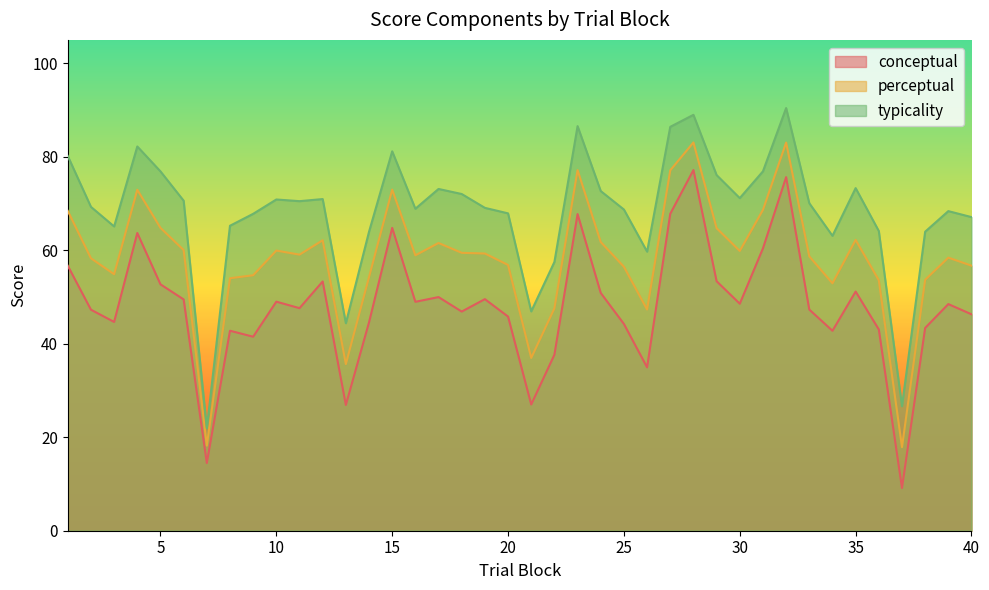

Which series has the widest spread of values?

typicality